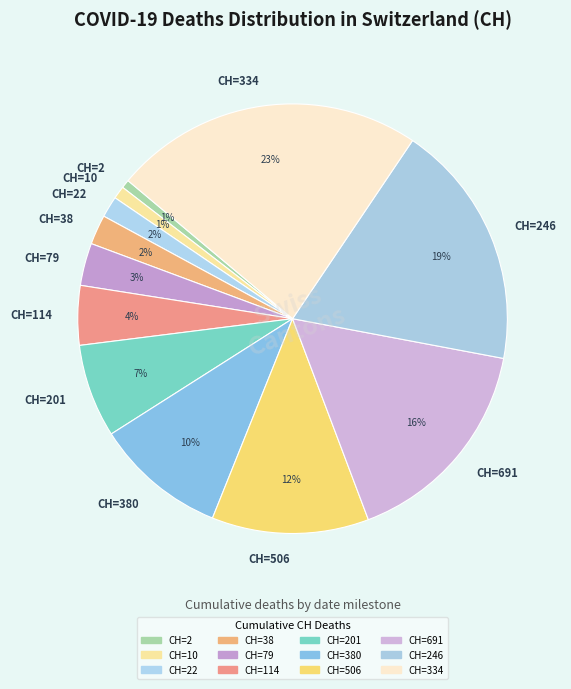

What is the largest slice in the pie chart?

CH=334